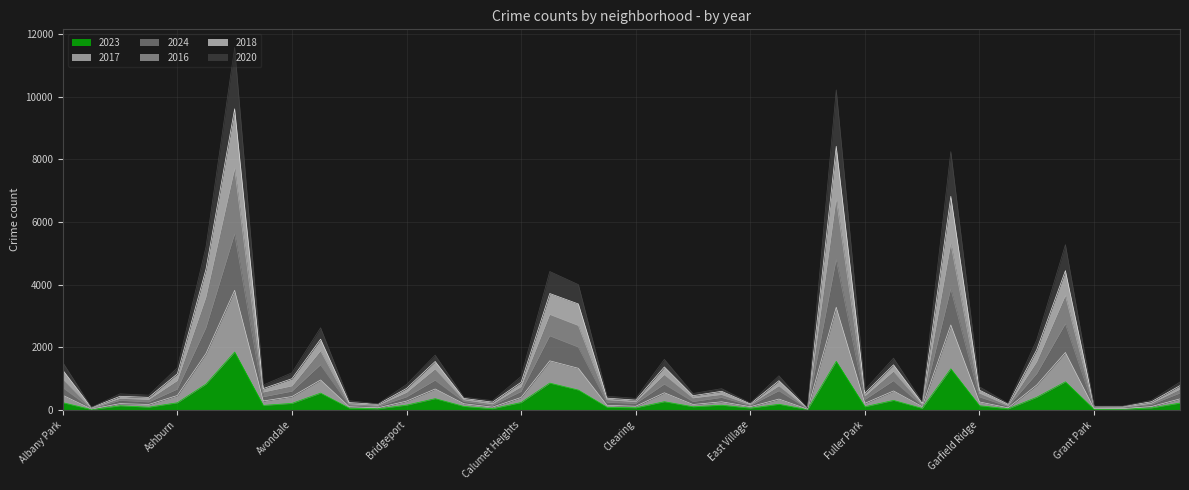

At which label is 2024 closest to 2825?

Grand Crossing